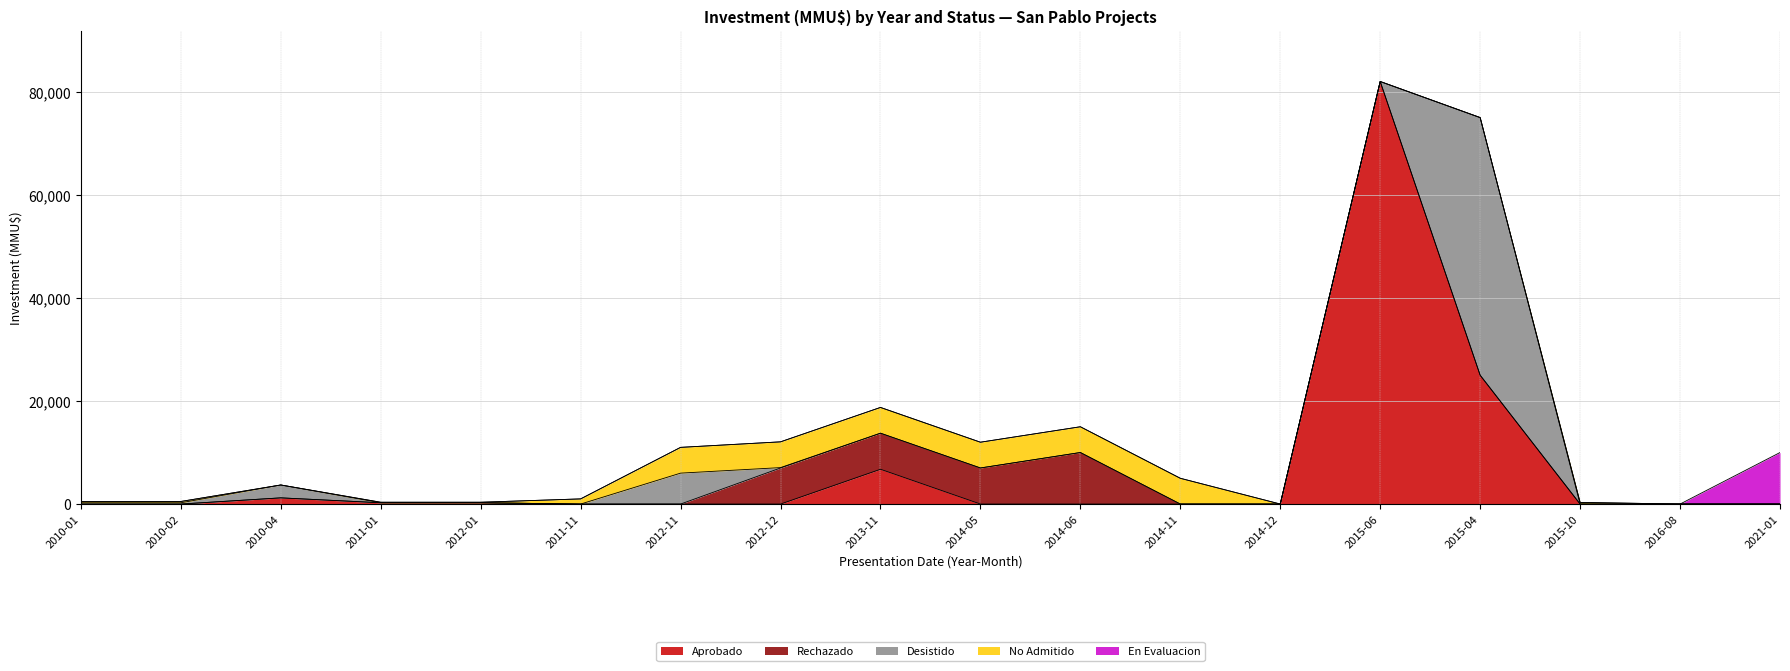

True or false: Desistido and Aprobado cross at least once.

True